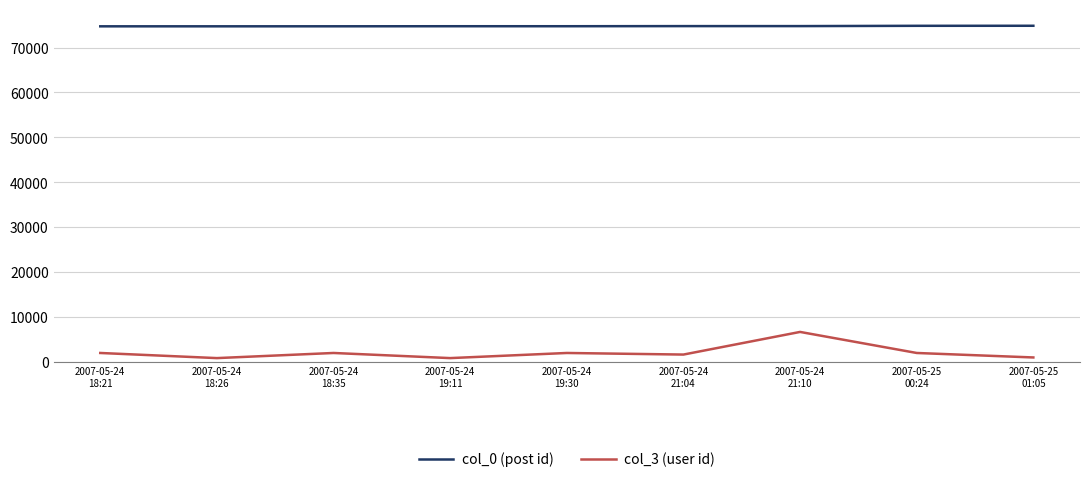

At how many categories does at least one series exceed 30069?

9